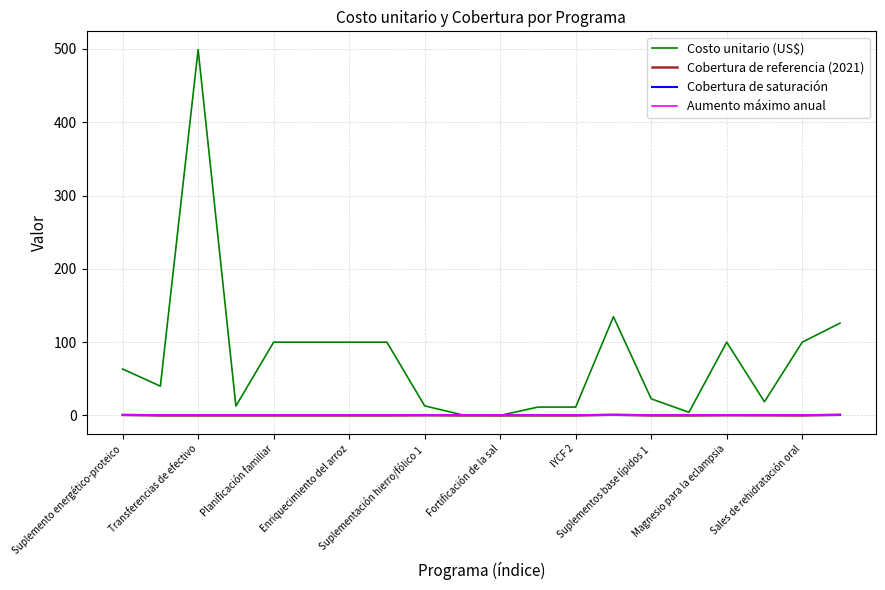

True or false: Aumento máximo anual and Cobertura de referencia (2021) intersect in this chart.

False